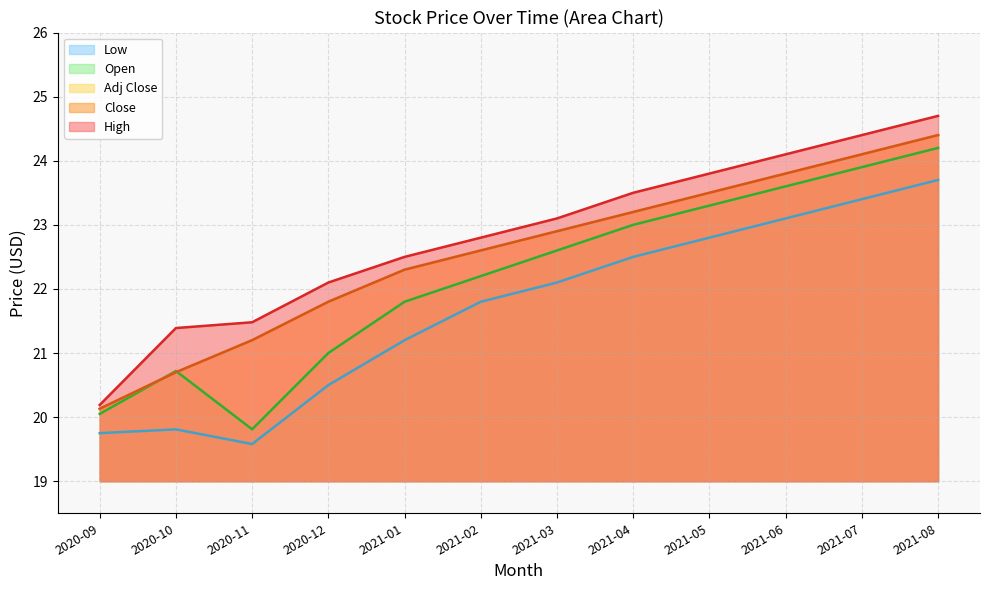

What is the difference between the highest and lowest values at 2021-03?

1.0